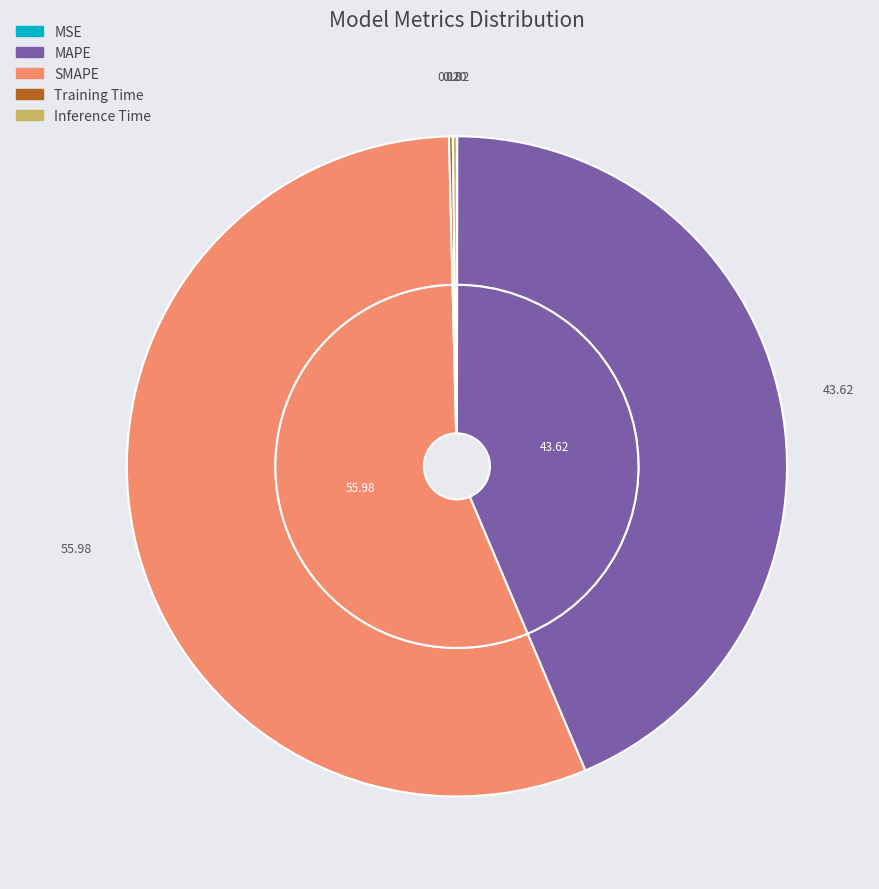

Rank the categories by value from highest to lowest.

SMAPE, MAPE, Inference Time, Training Time, MSE